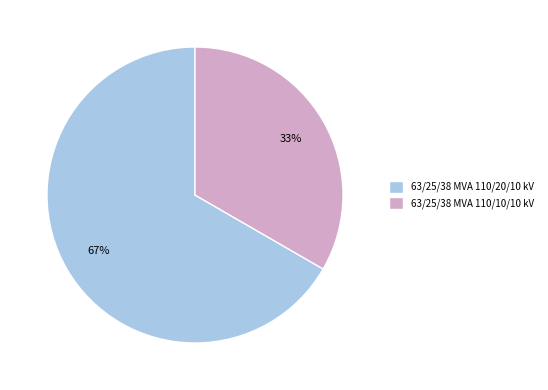

To the nearest percent, what is the average slice percentage?

50%